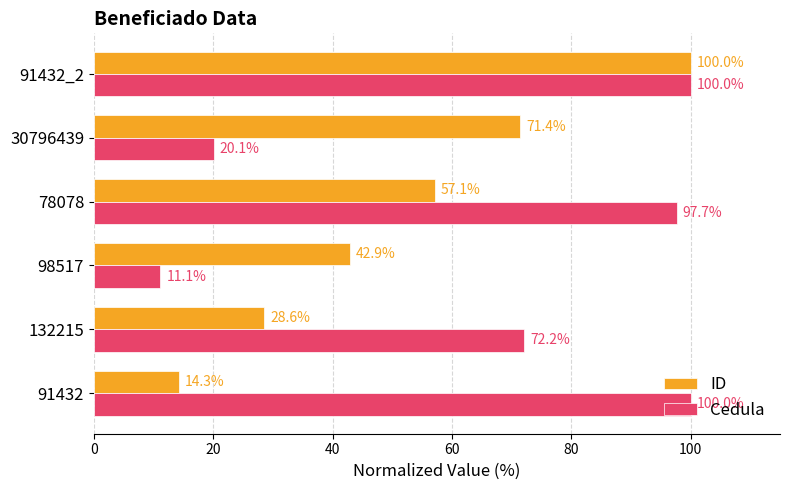

Which series has the widest spread of values?

Cedula